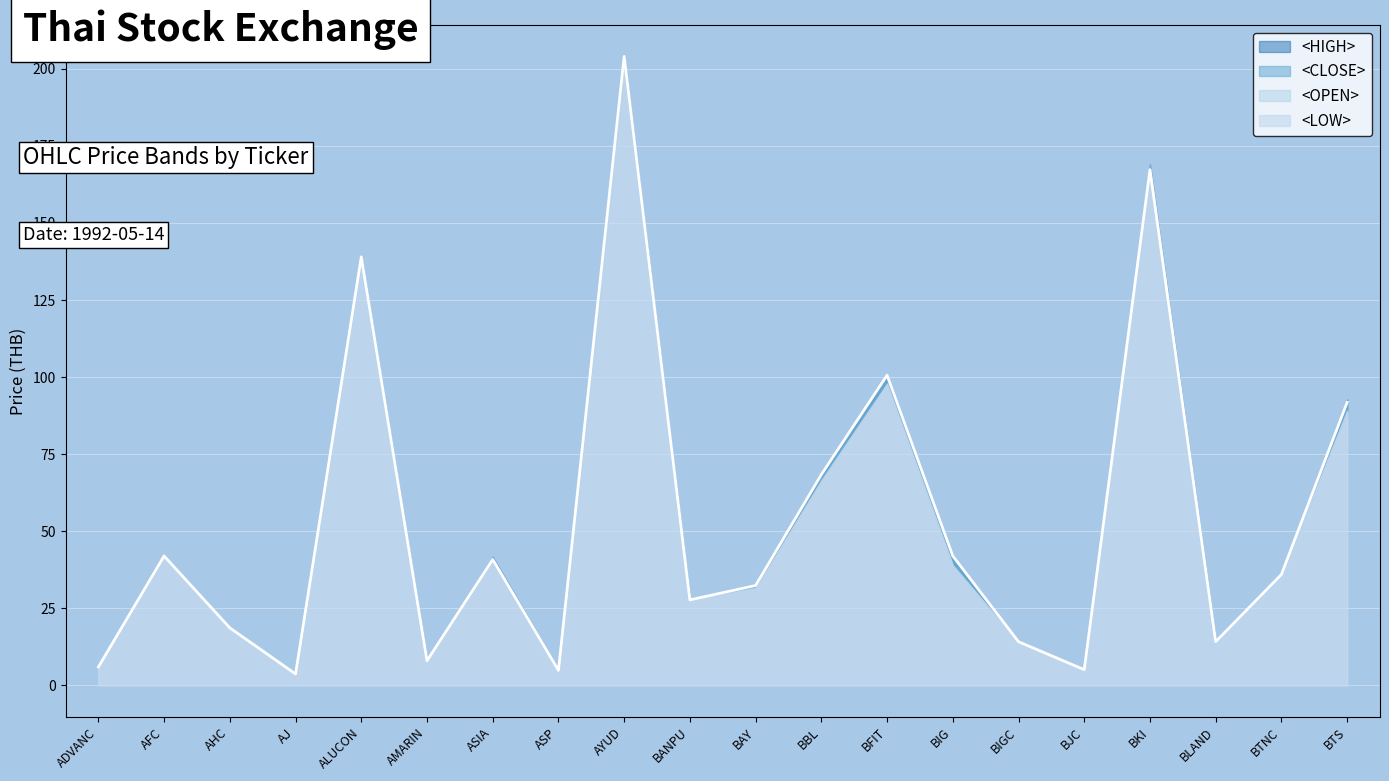

Count the number of data series in this chart.

4